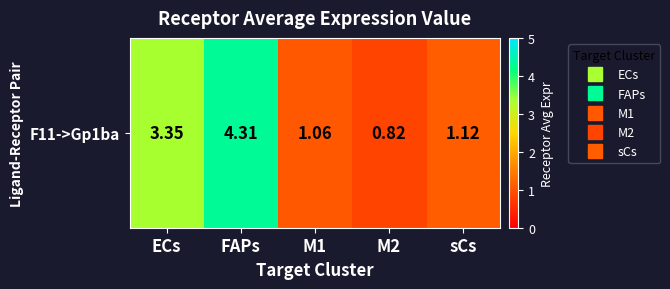

Approximately how many times larger is the value at ECs compared to sCs?

3.0